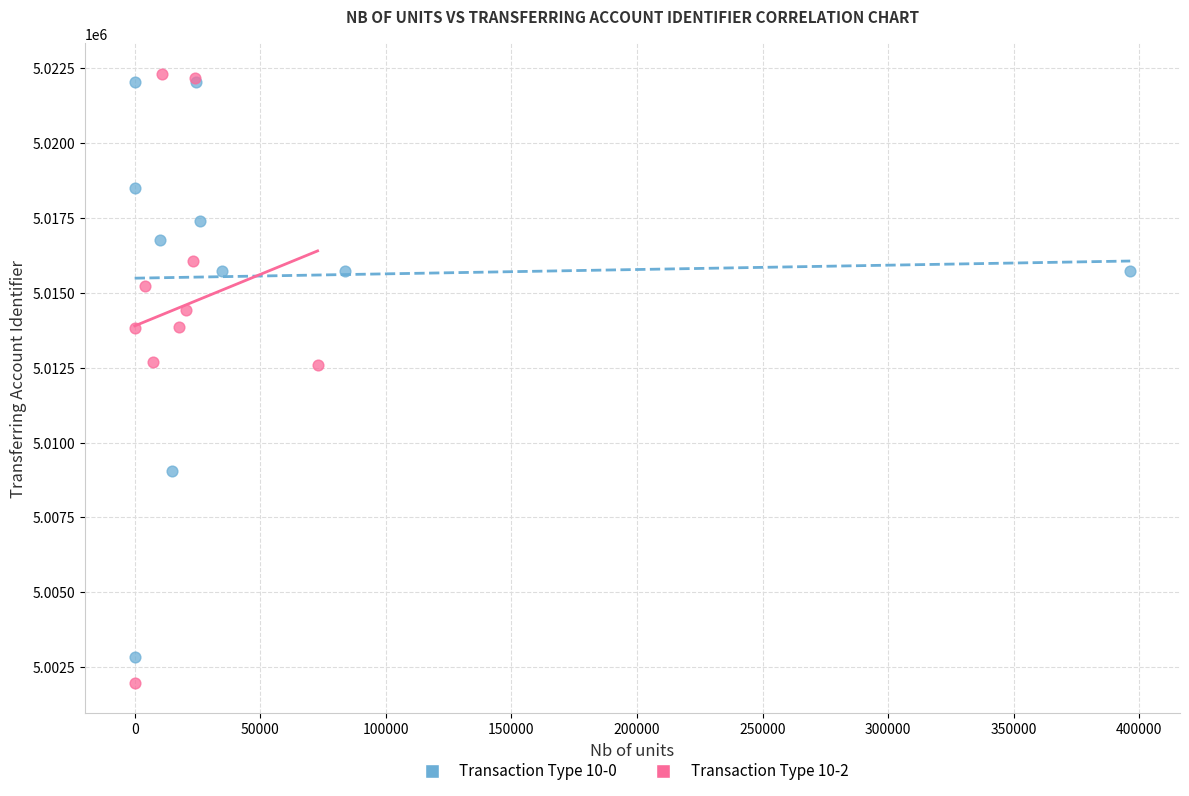

Which series reaches the minimum Y coordinate?

Transaction Type 10-2